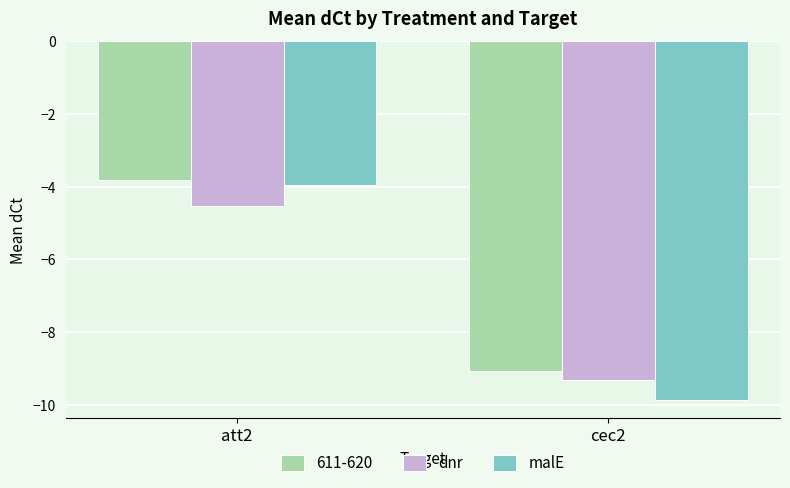

Rank the categories by malE value from lowest to highest.

cec2, att2